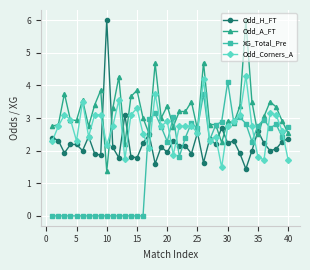

At how many categories does at least one series exceed 4?

6